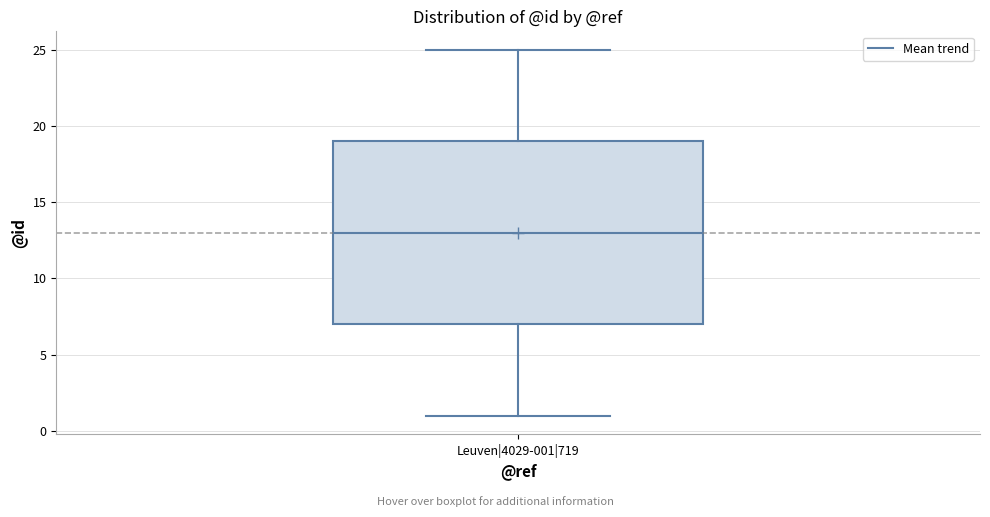

Transcribe this box plot: give where the median line is, the range the box spans, and where the two whiskers end, as read against the y-axis. The values are not printed on the chart, so give them approximately, as read against the axis.

median 13, box 7 to 19, whiskers 1 to 25